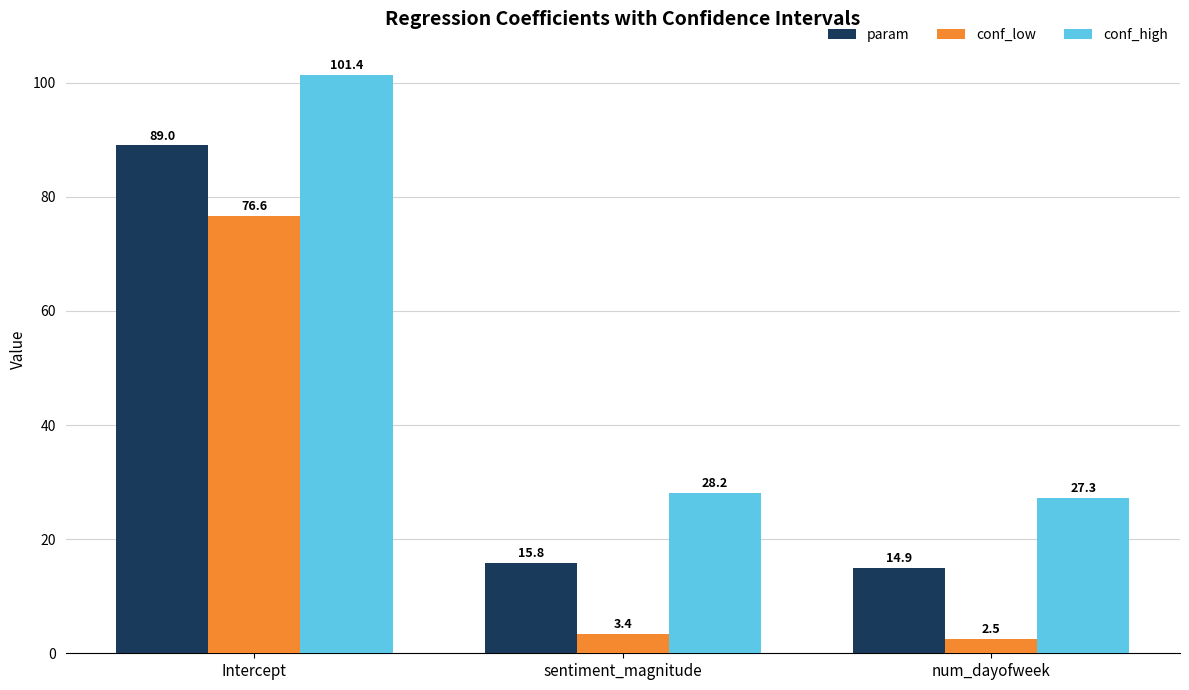

How many groups of bars are there?

3